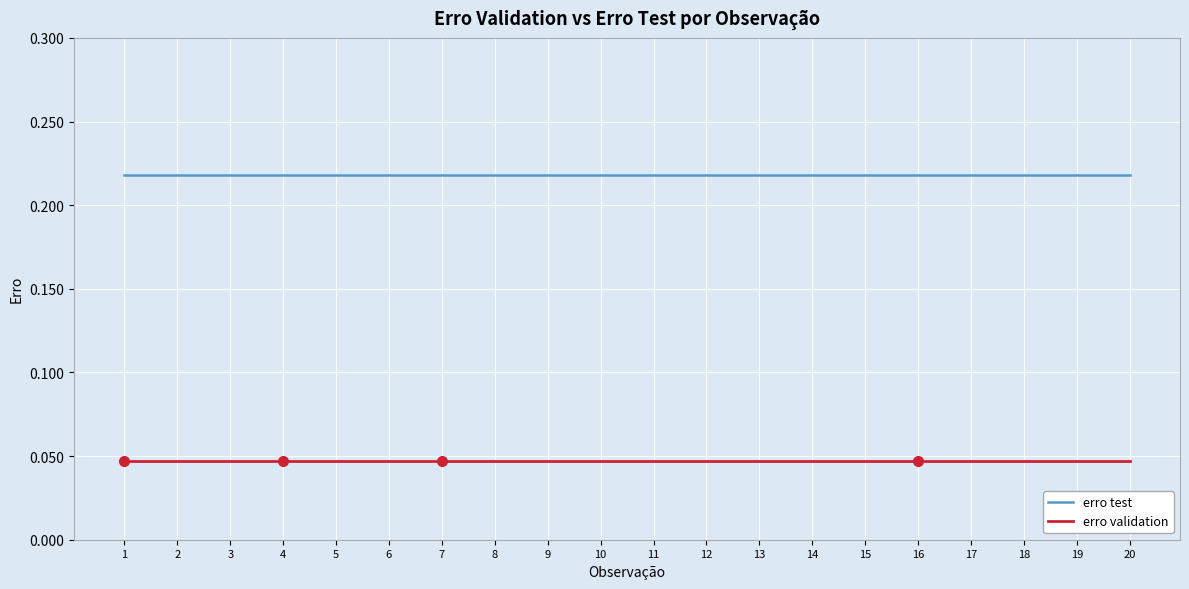

Which series has the largest total across all categories?

erro test